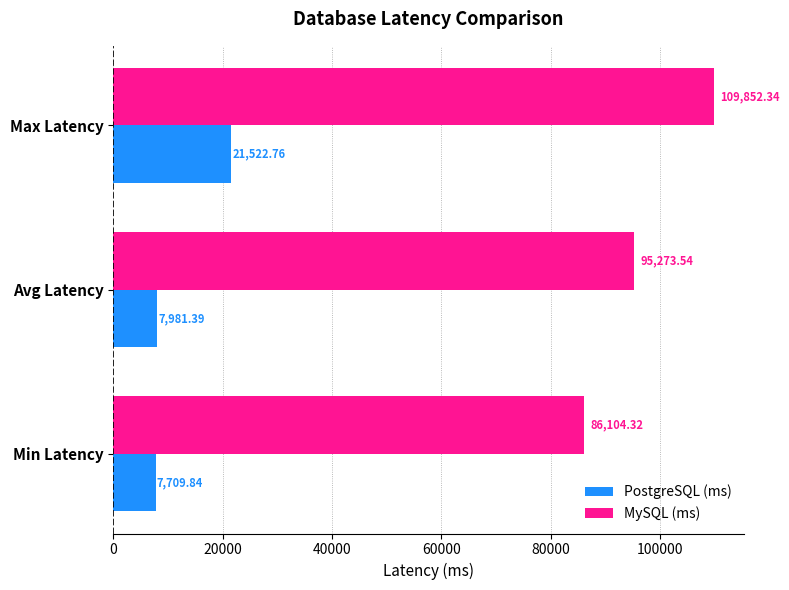

What is the maximum value shown in the chart?

109852.3